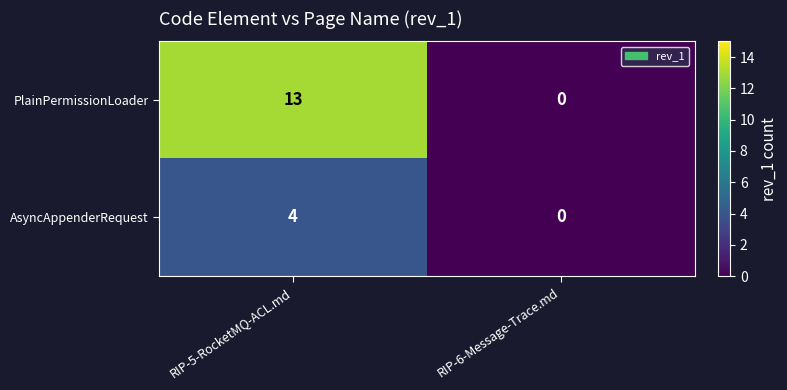

Reading right to left, extract all data points from this chart.

PlainPermissionLoader: RIP-6-Message-Trace.md=0	RIP-5-RocketMQ-ACL.md=13
AsyncAppenderRequest: RIP-6-Message-Trace.md=0	RIP-5-RocketMQ-ACL.md=4